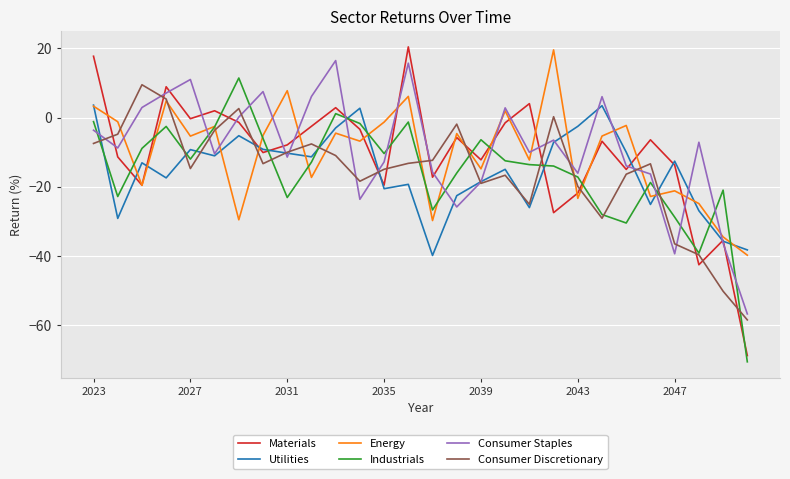

Which series has the largest range (max minus min)?

Materials